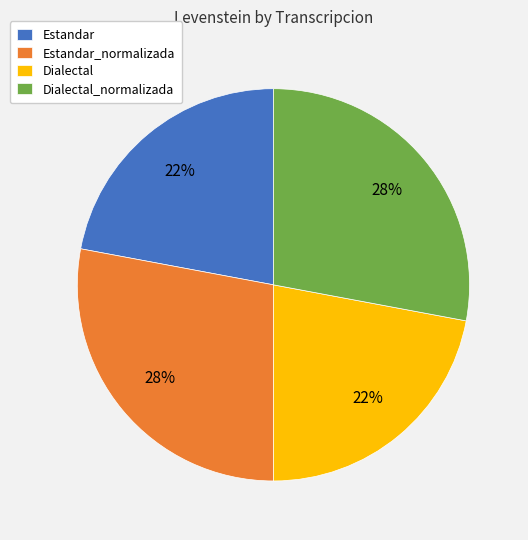

How many segments does this pie chart have?

4